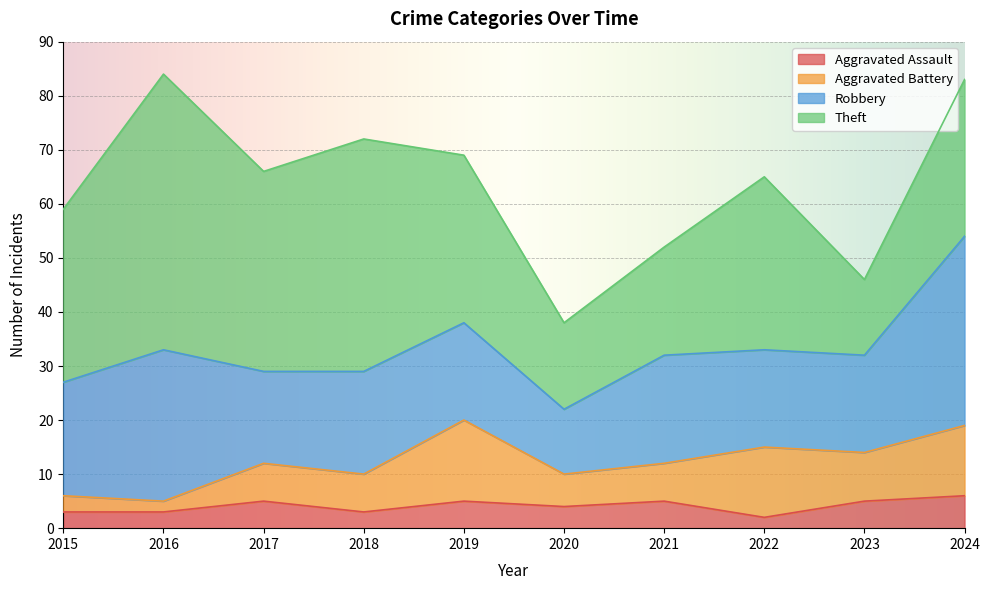

Is it true that Robbery equals 9 at 2019?

False